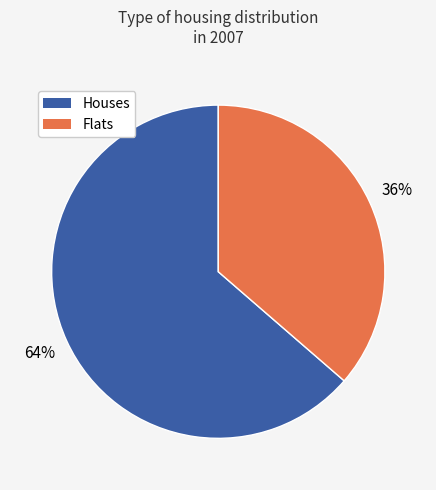

Do Flats and Houses together represent more than half of the pie?

Yes